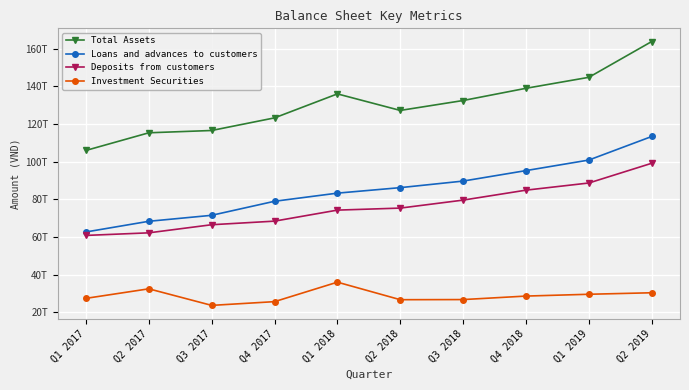

Which has a higher value, Q1 2019 or Q2 2017?

Q1 2019